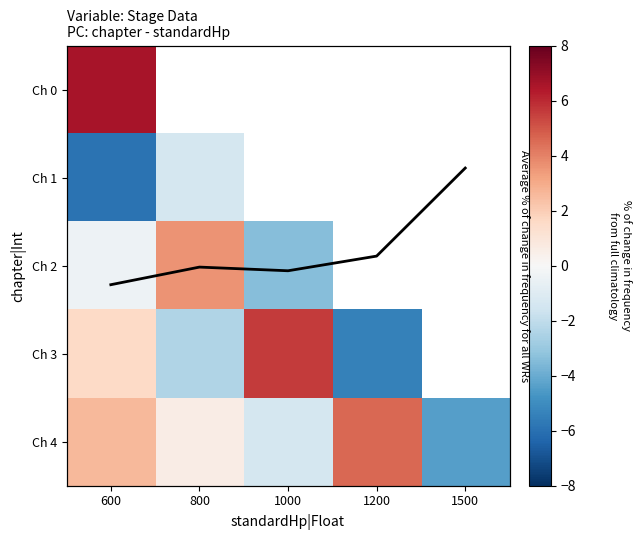

Which series changed the most between 800 and 1200?

Ch 4